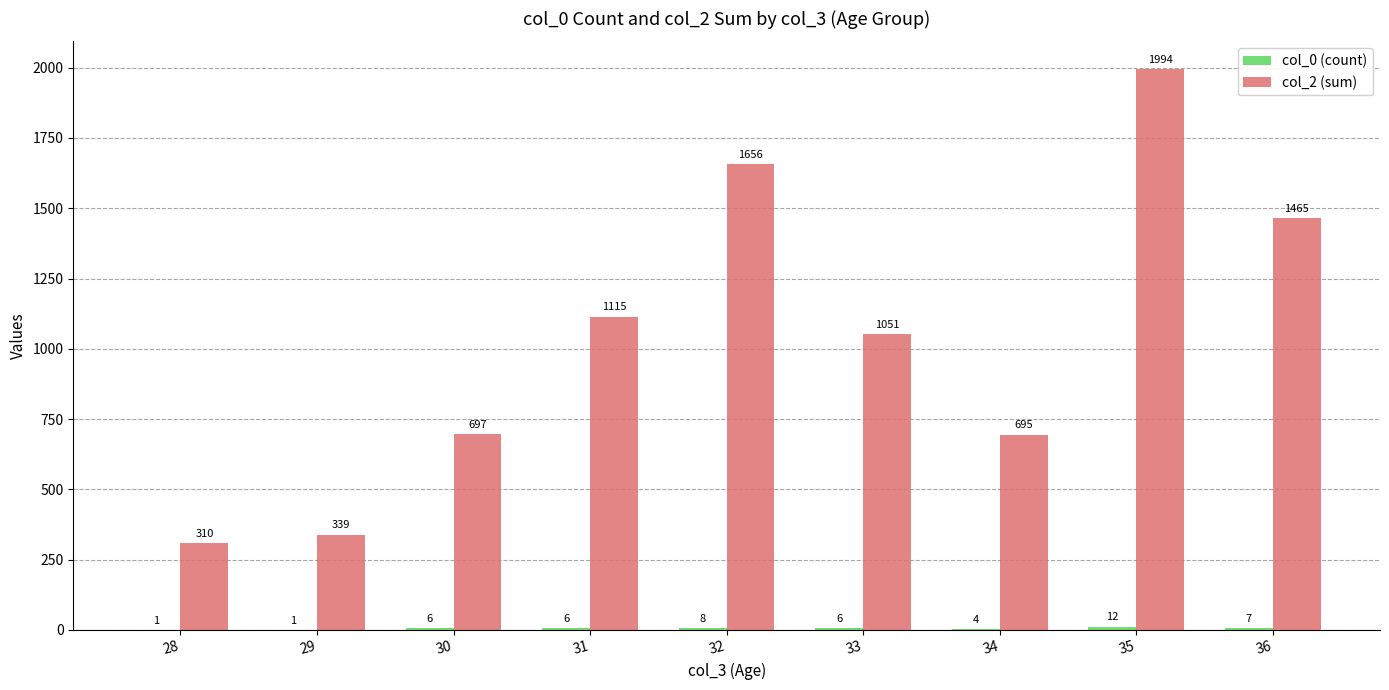

Between 30 and 31, which series saw the biggest shift?

col_2 (sum)